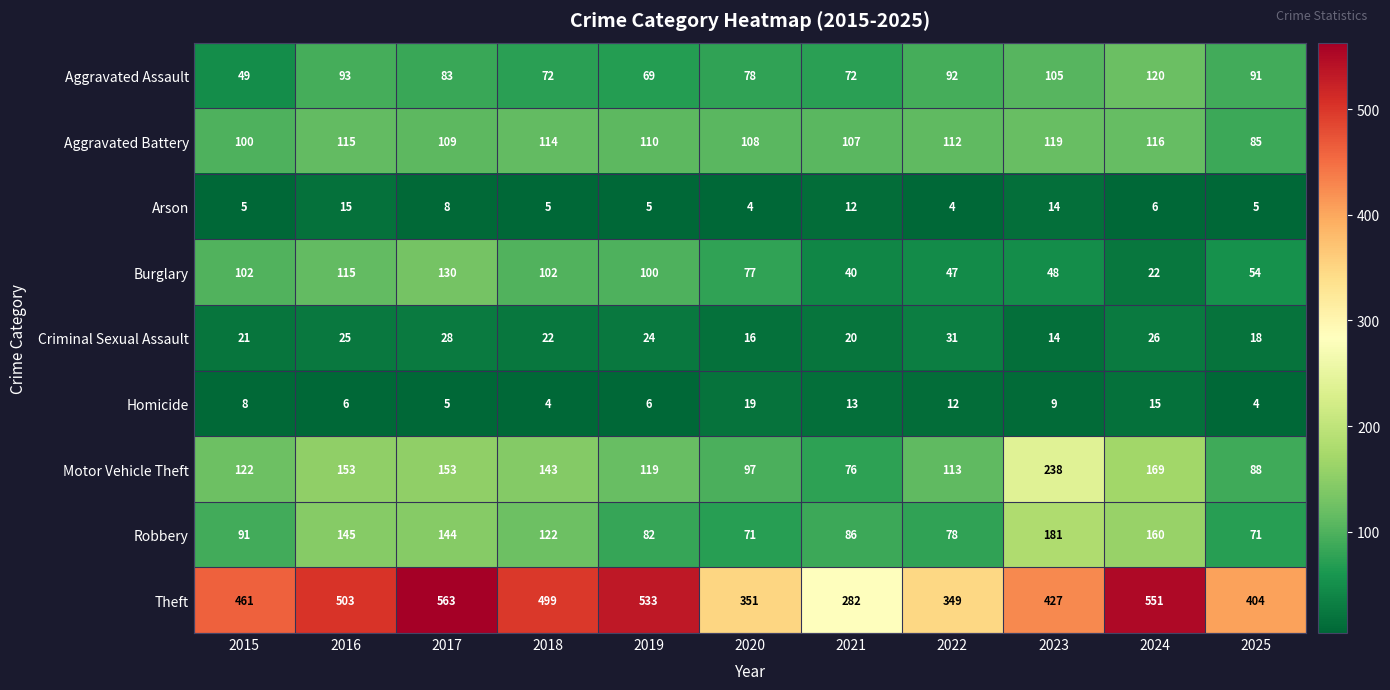

What is the spread (max minus min) of values at 2019?

528